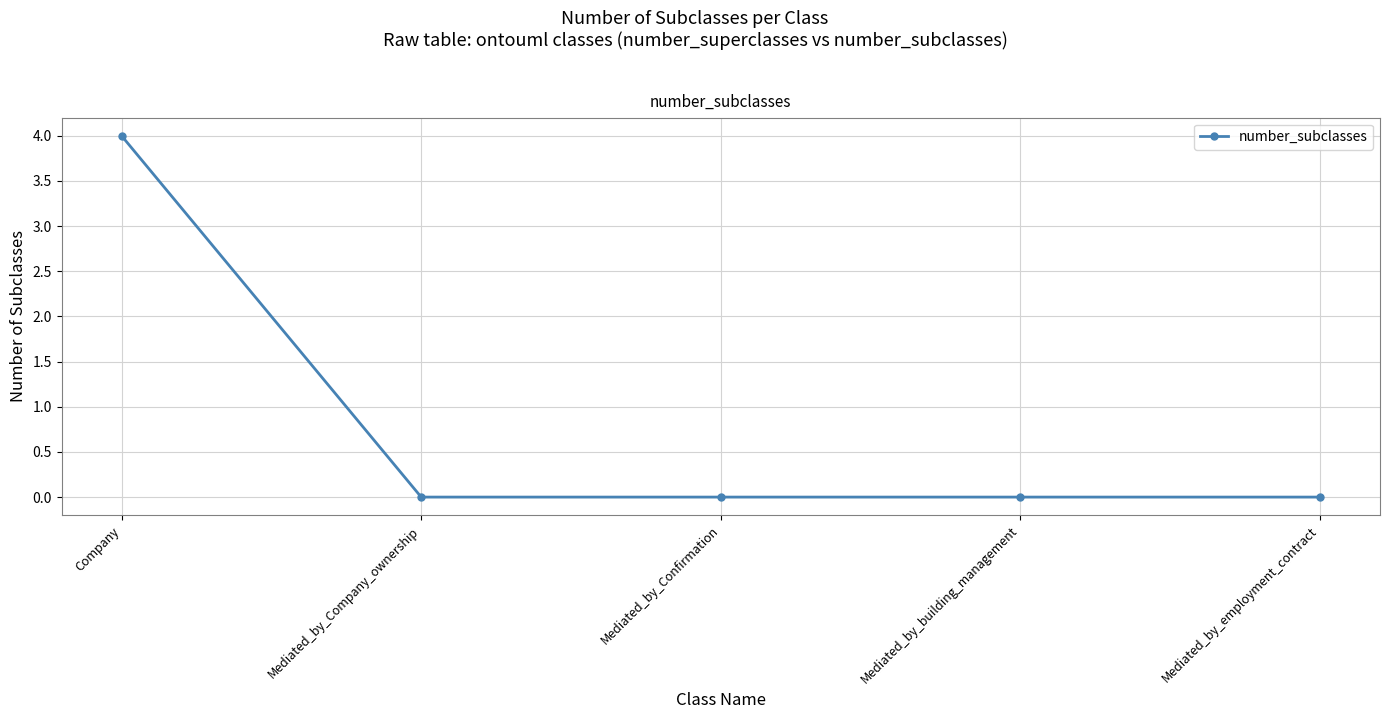

The chart shows a value of 2 at Company. True or false?

False